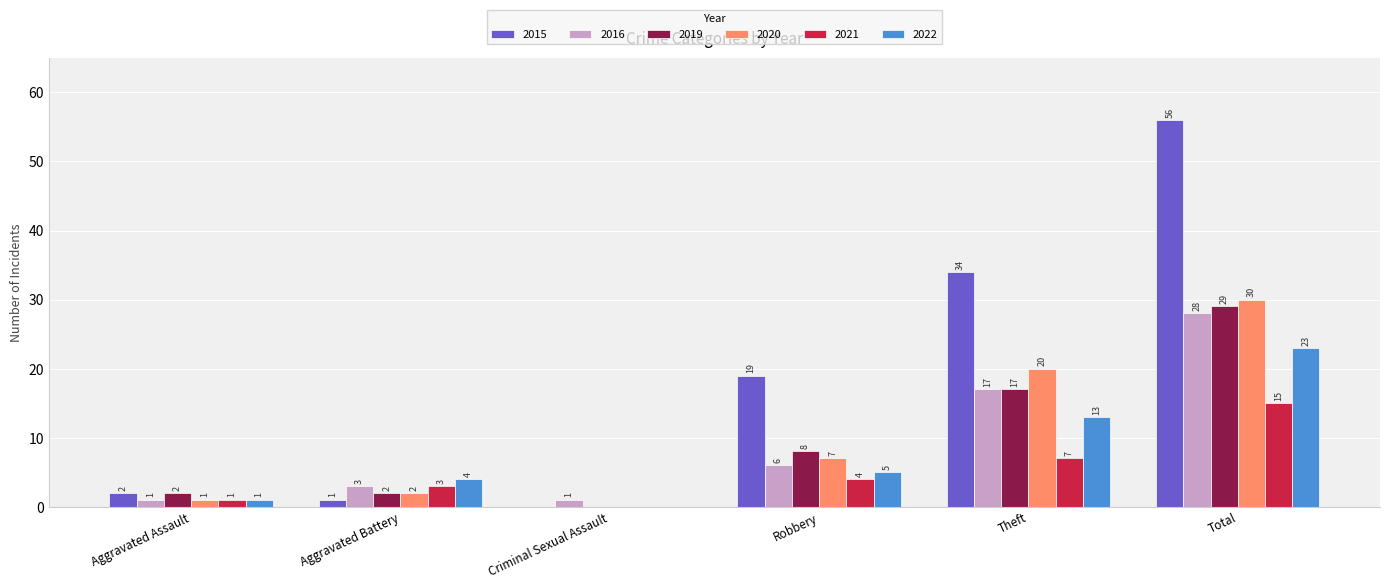

What is the approximate value of 2020 at Robbery?

7